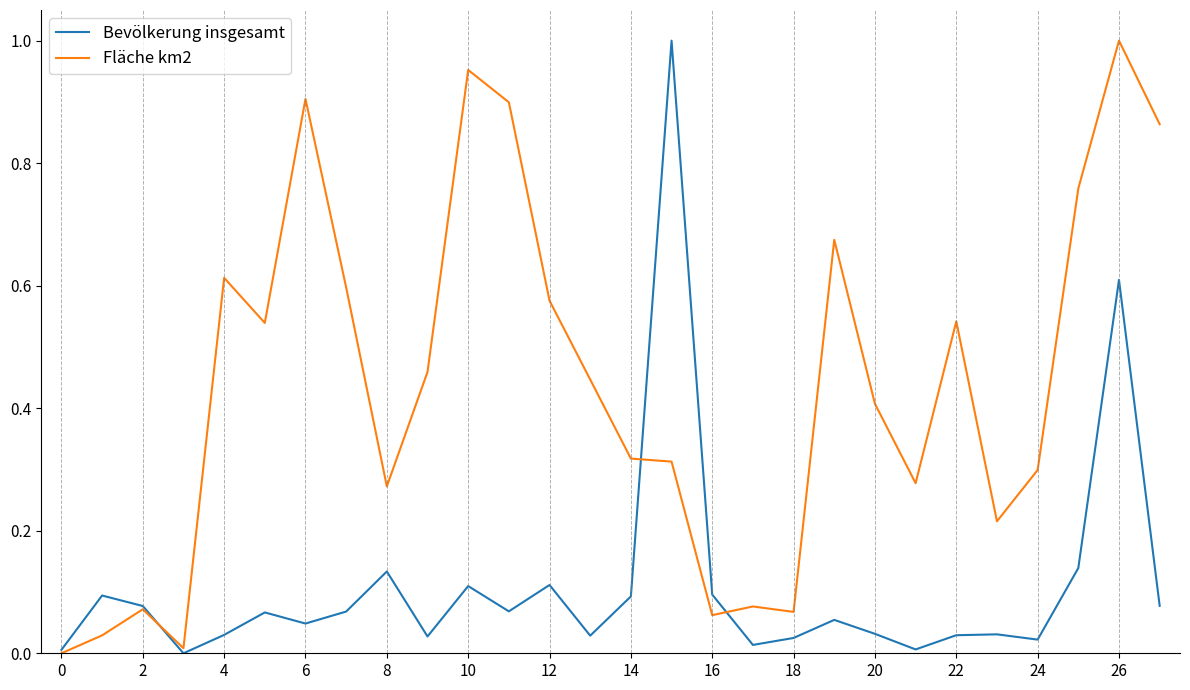

Rank the series by their average value, from highest to lowest.

Fläche km2, Bevölkerung insgesamt